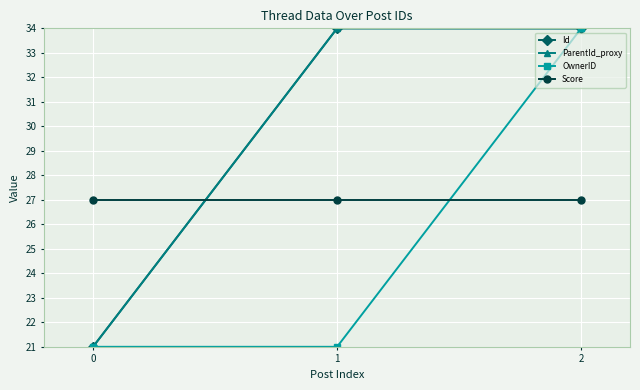

What is the total value across all series at 2?

129.0